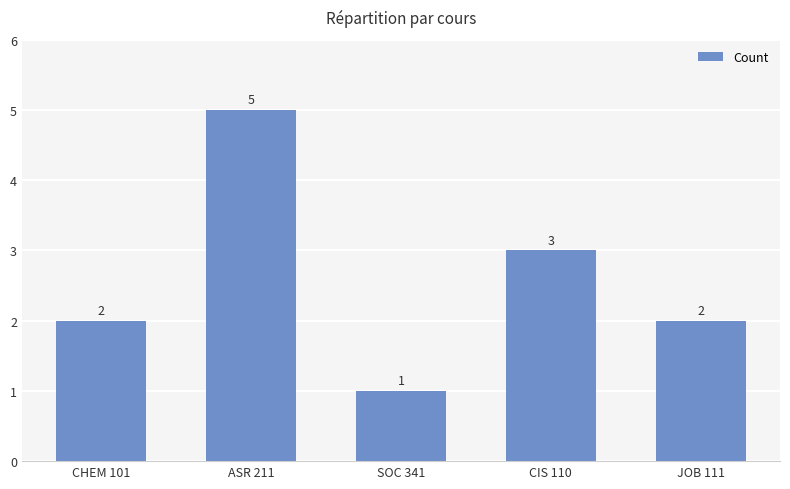

Is it true that the value at ASR 211 is 8?

False